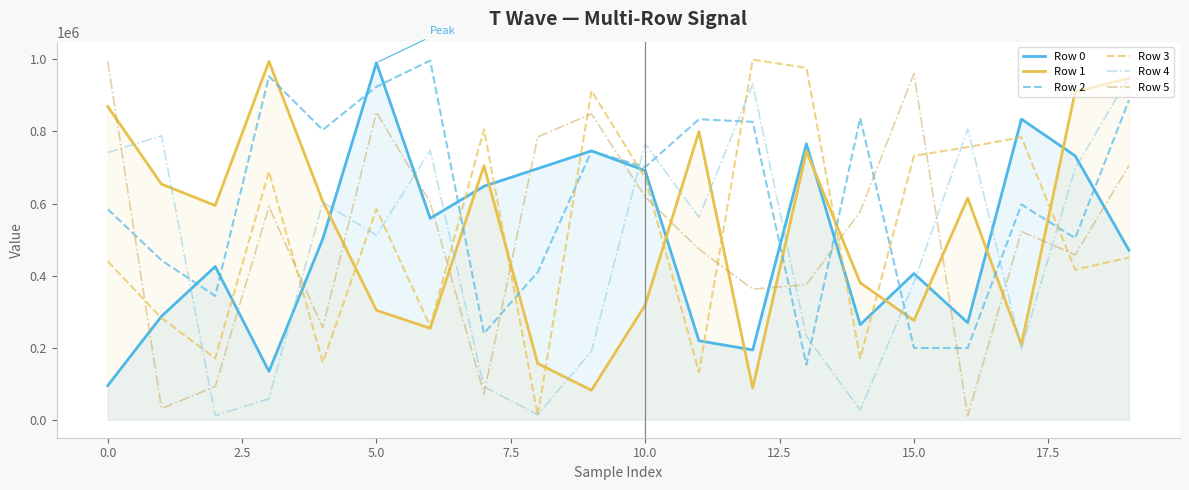

Does the chart display data point markers on the line(s)?

No